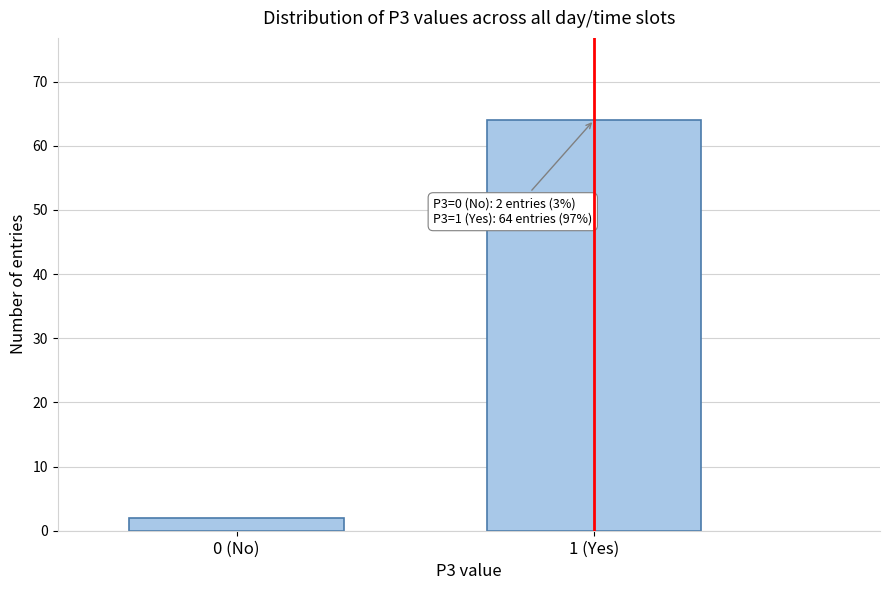

Reading left to right, extract all data points from this chart.

0 (No)=2	1 (Yes)=64